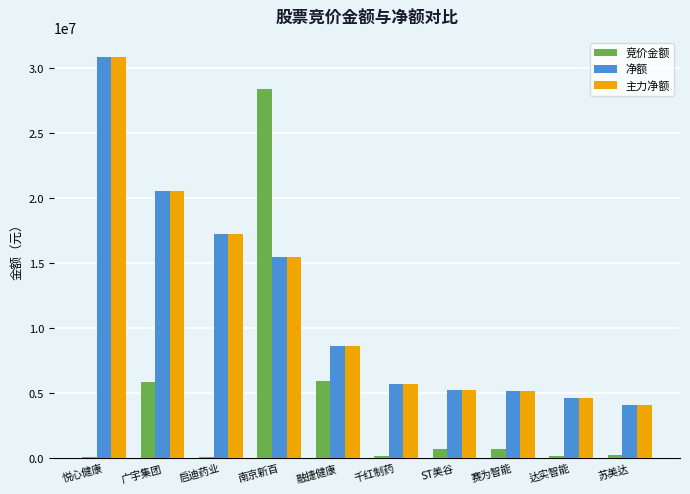

What is the sum of all 主力净额 values?

117681890